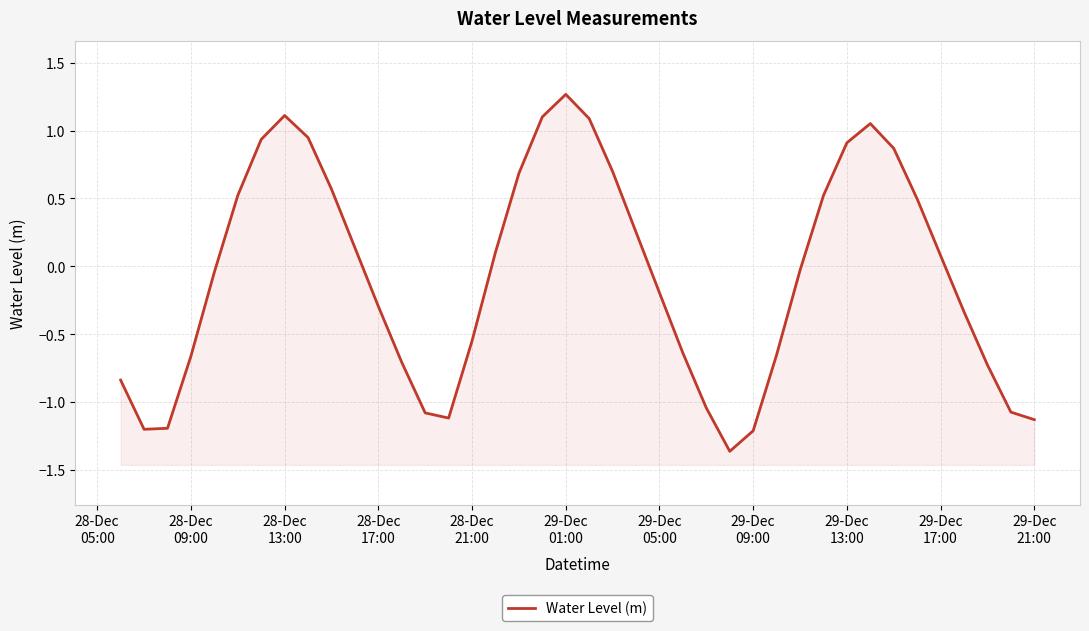

How many values exceed 0?

19